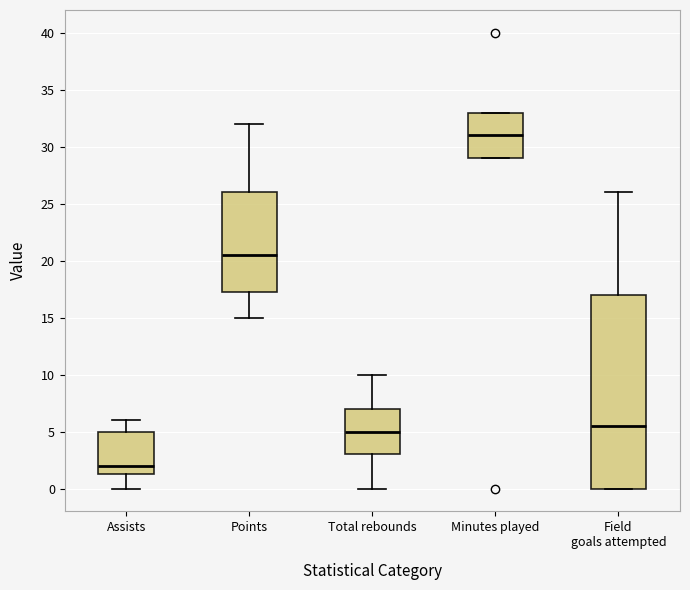

Where does the median line of the box for Field goals attempted sit on the y-axis? The values are not printed on the chart, so give them approximately, as read against the axis.

5.5